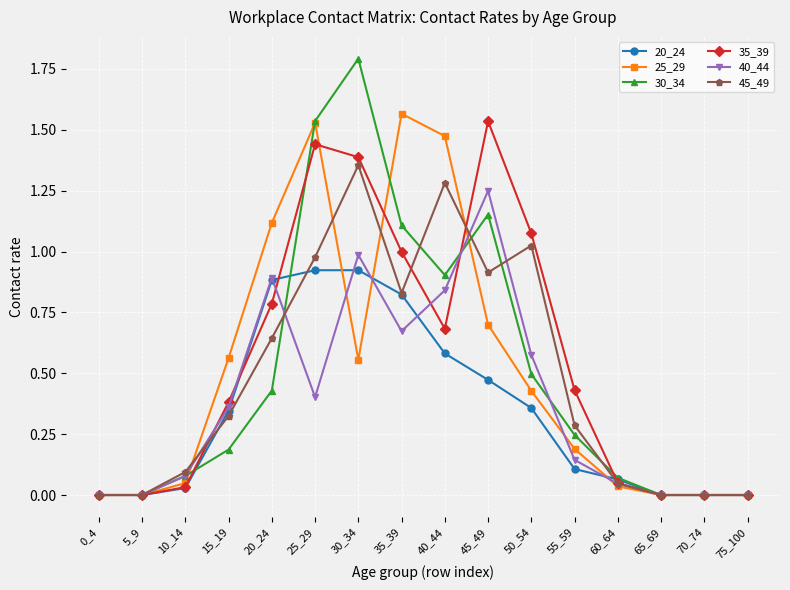

Which series has the largest range (max minus min)?

30_34